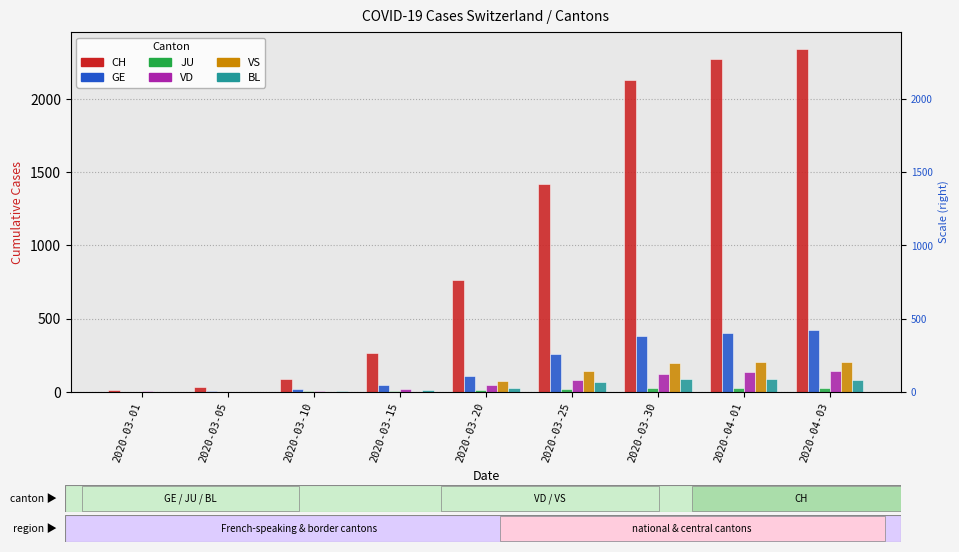

Does the chart contain stacked bars?

No